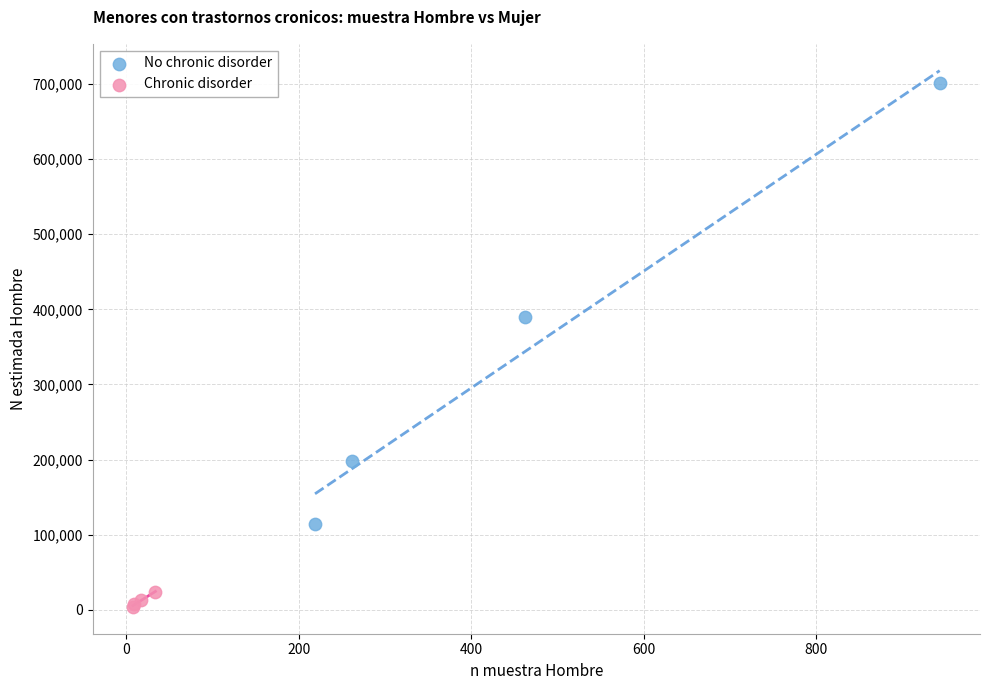

Which series reaches the minimum Y coordinate?

Chronic disorder